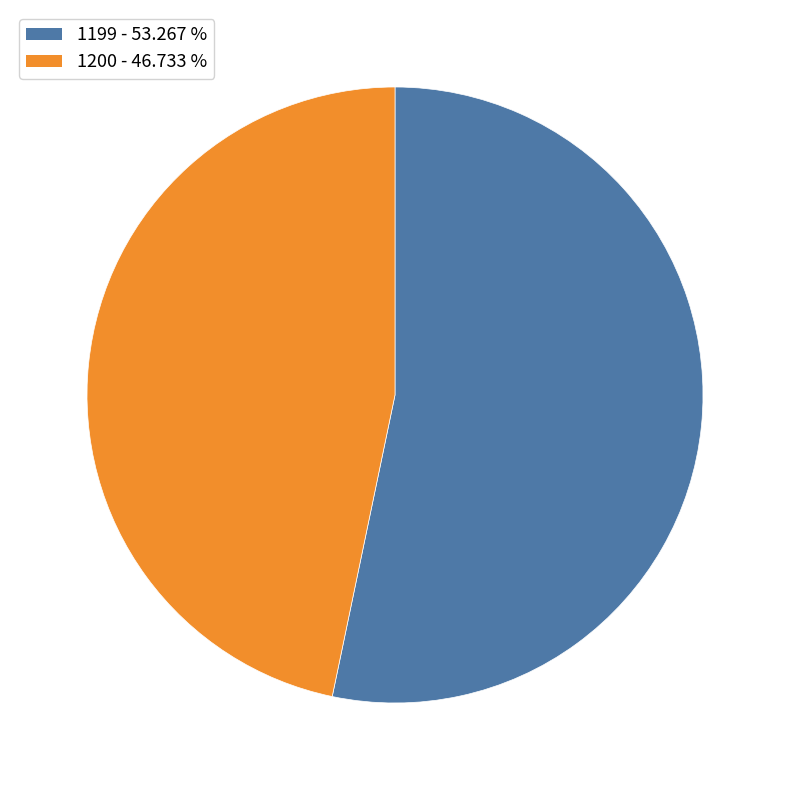

Count the number of slices in the pie.

2